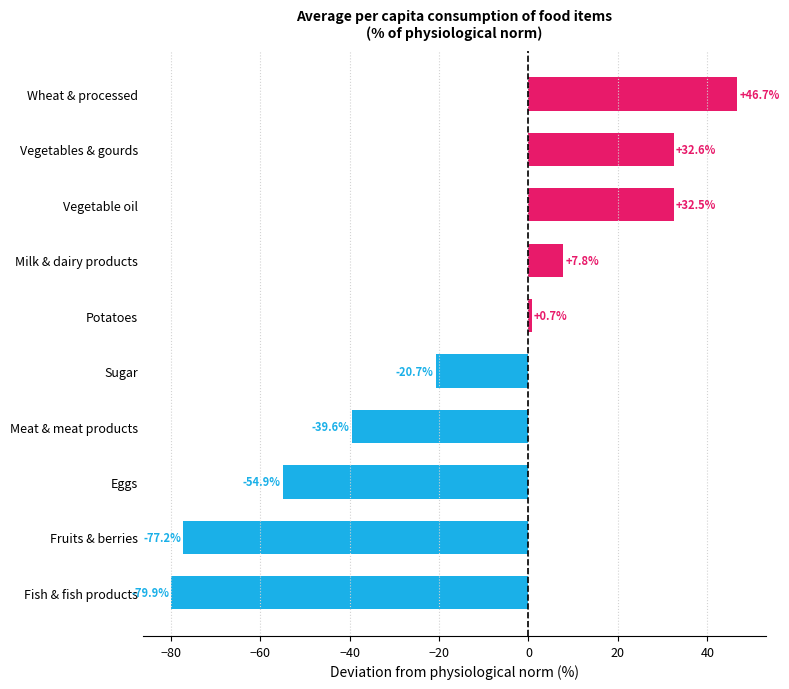

Are the bars grouped side by side (vs. stacked)?

No